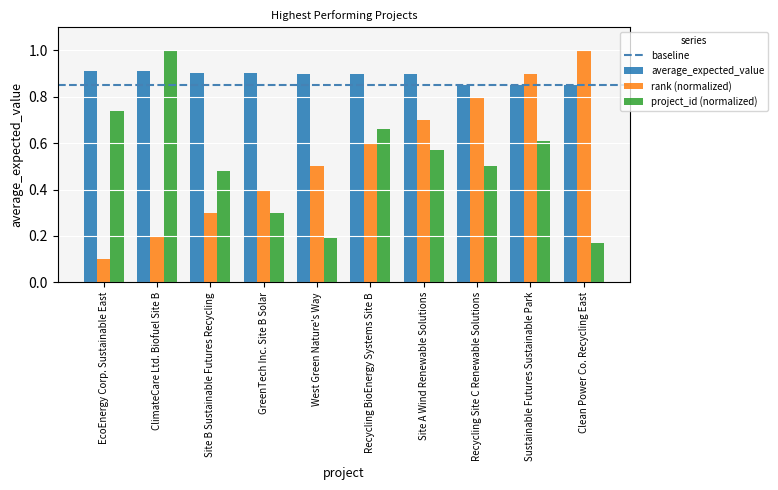

What is the label of the 1st bar from the right?

Clean Power Co. Recycling East